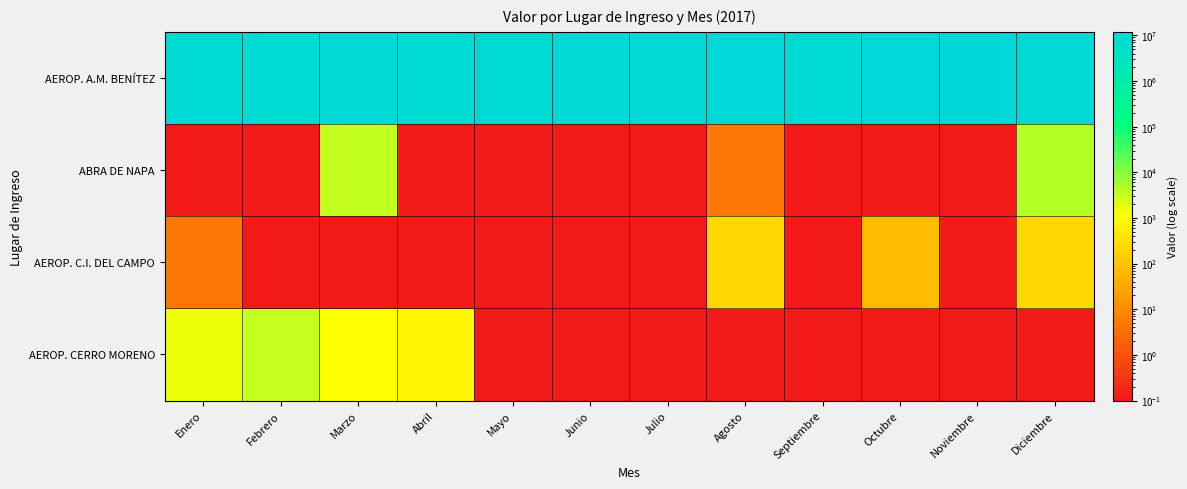

What is the spread (max minus min) of values at Febrero?

8830573.0